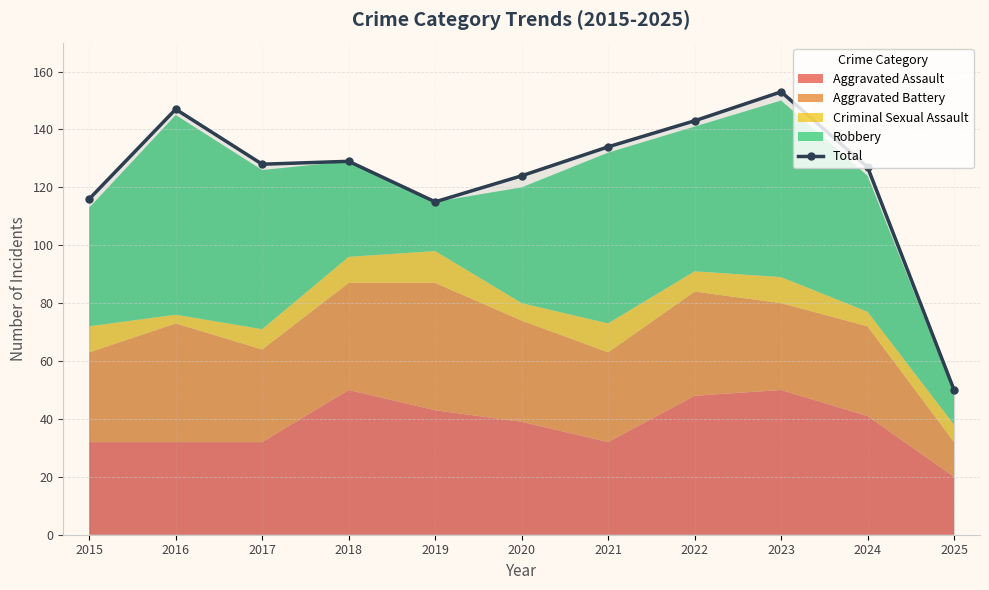

True or false: the data shows 143 at 2022.

True